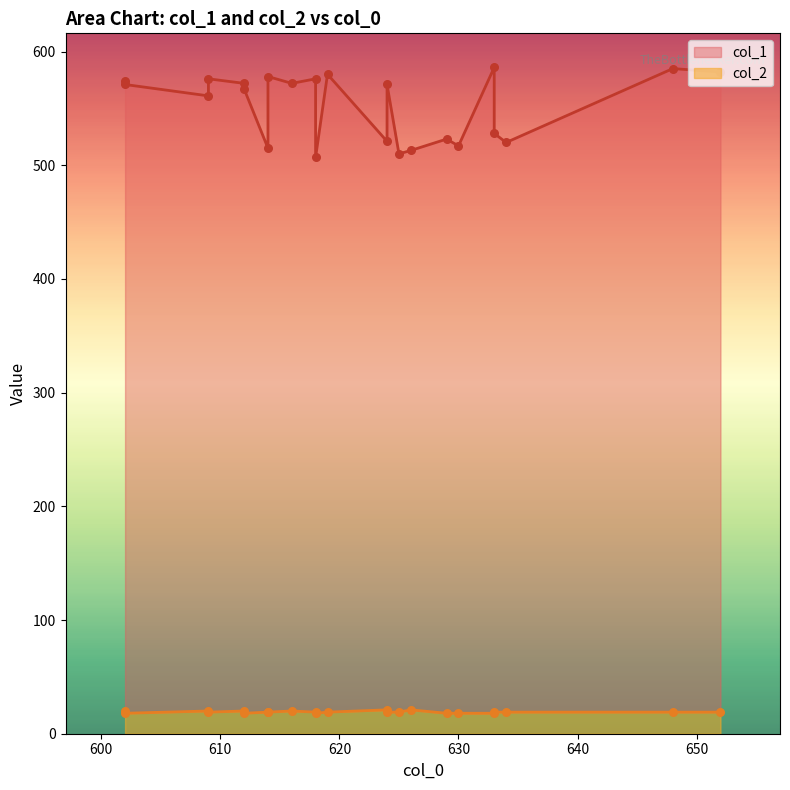

What is the total value across all series at 616?

592